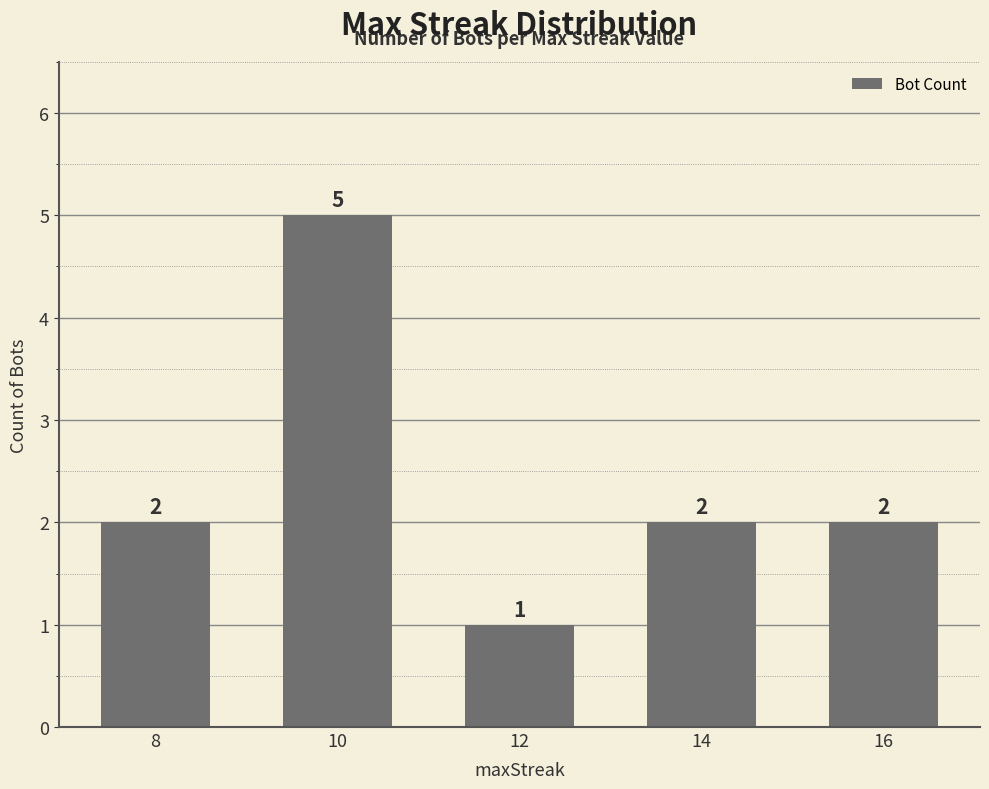

How many values are below 2?

1